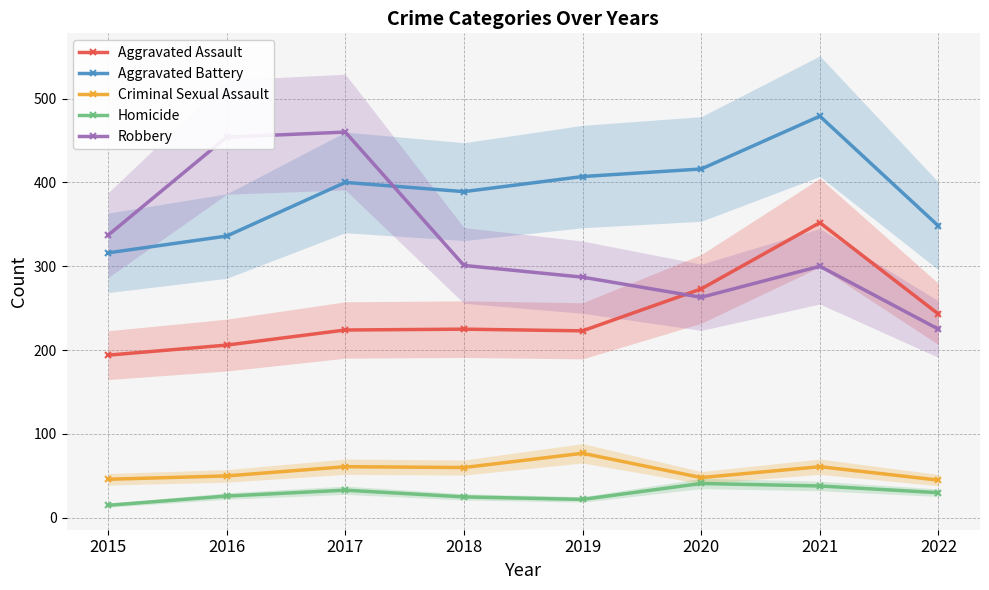

True or false: Homicide and Criminal Sexual Assault intersect in this chart.

False